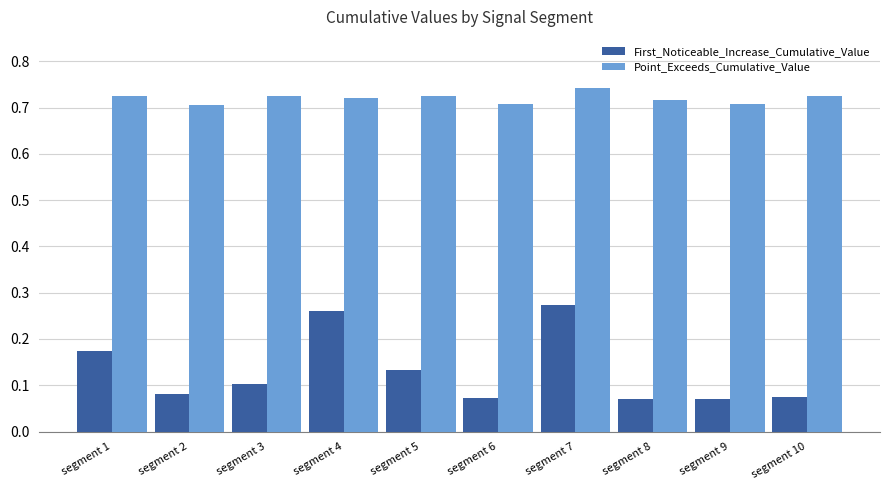

What is the sum of all First_Noticeable_Increase_Cumulative_Value values?

1.3